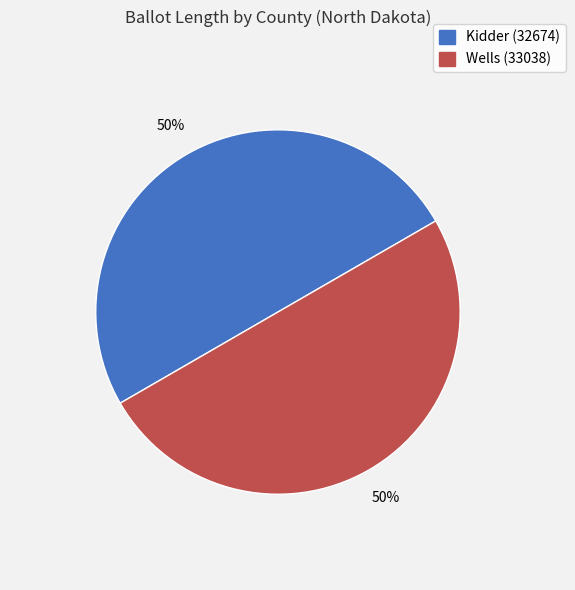

How many slices are in this pie chart?

2